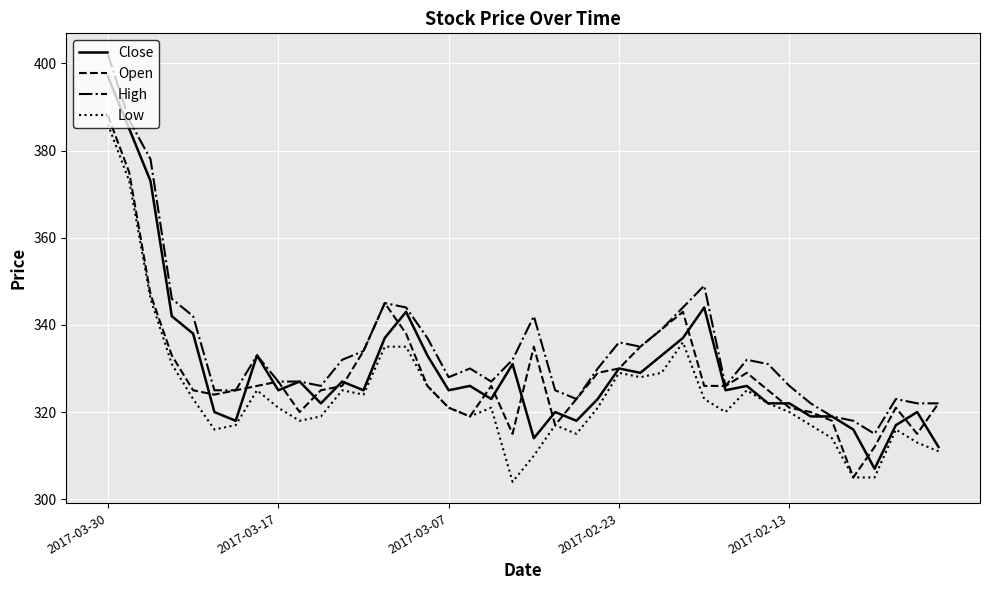

What is the greatest value displayed?

402